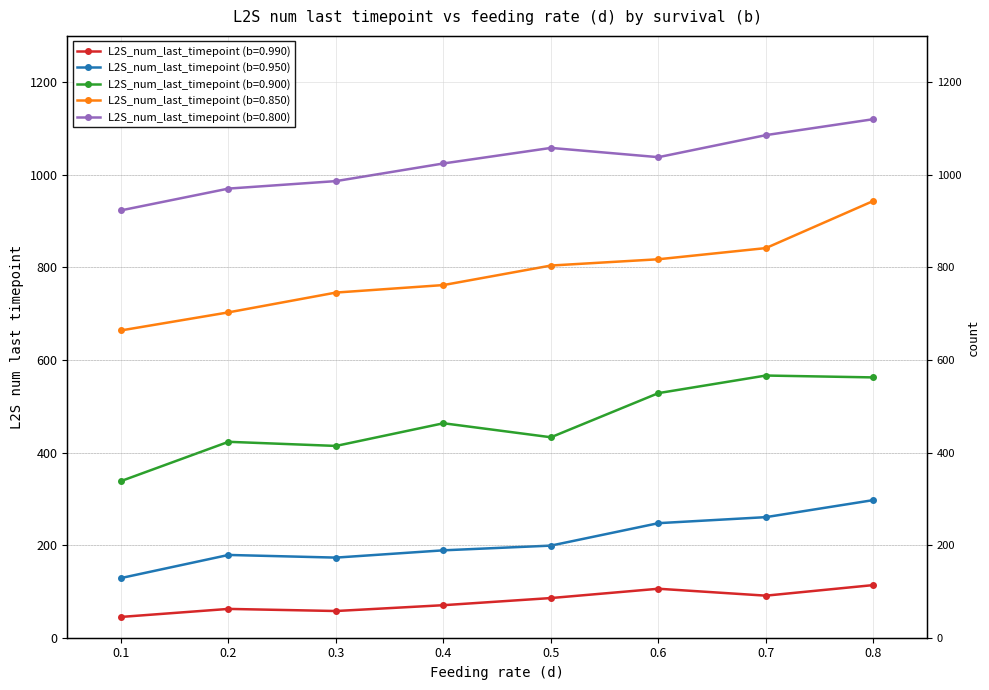

True or false: L2S_num_last_timepoint (b=0.950) and L2S_num_last_timepoint (b=0.850) cross at least once.

False